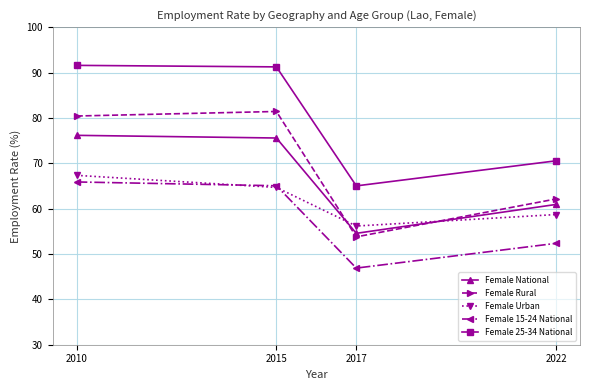

True or false: Female Rural and Female 15-24 National intersect in this chart.

False